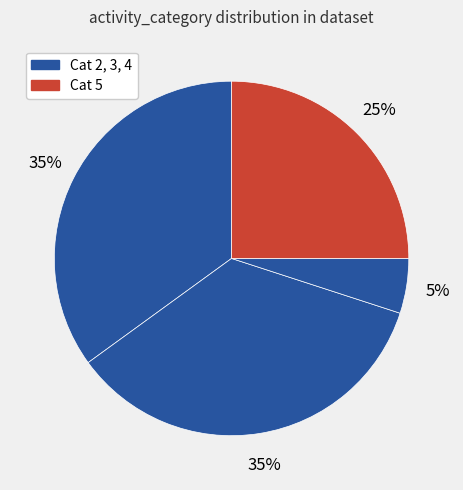

How many slices are in this pie chart?

4